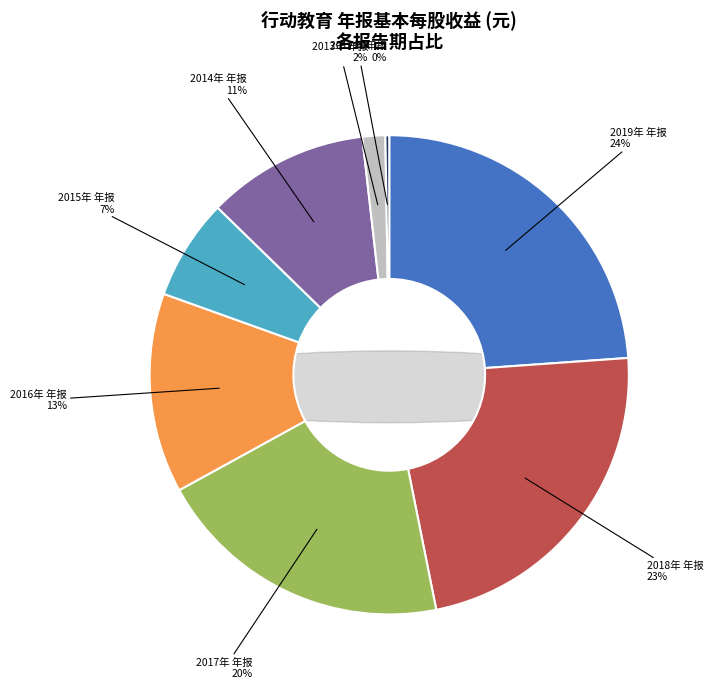

Is there a majority slice in this chart?

No